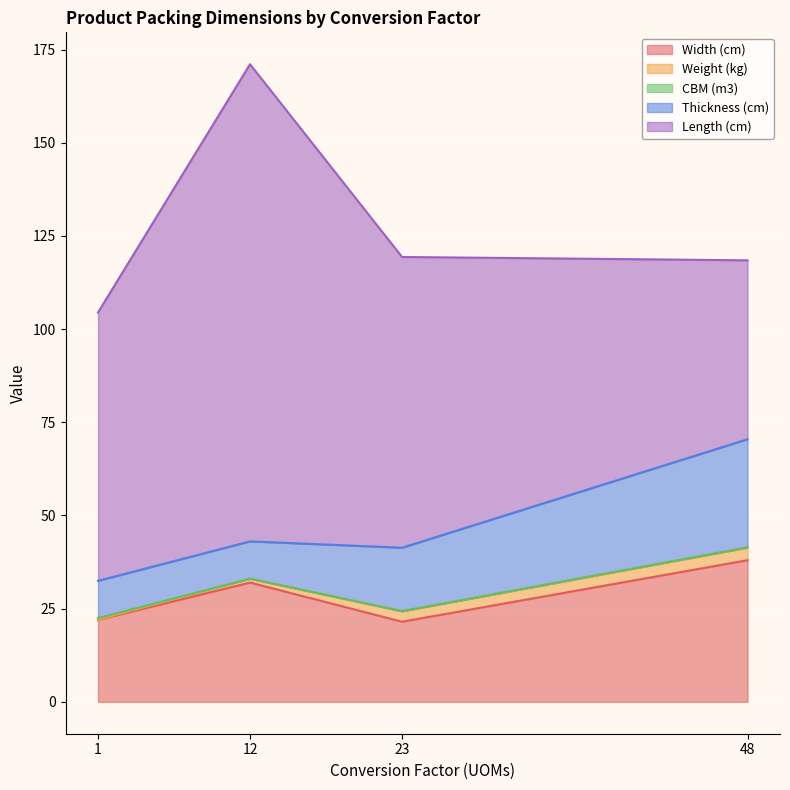

How many data points in Thickness (cm) are above 17?

1